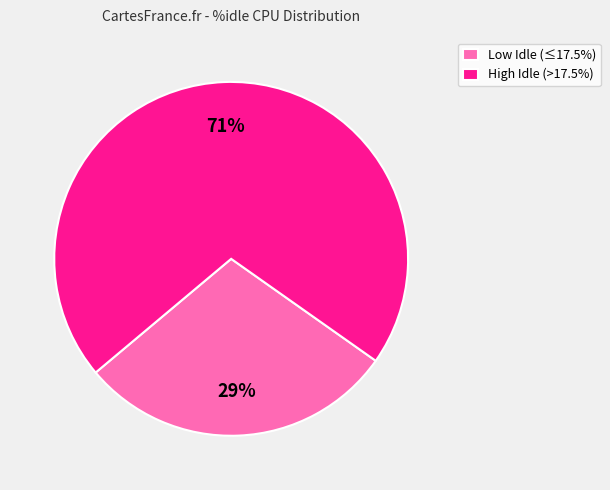

To the nearest percent, what is the combined percentage of High Idle (>17.5%) and Low Idle (≤17.5%)?

100%